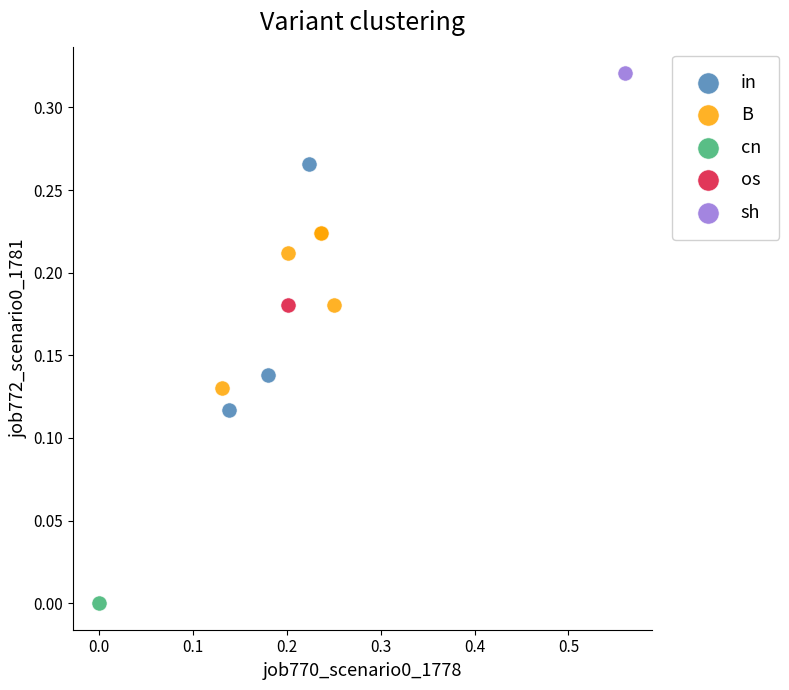

Which series reaches the maximum Y coordinate?

sh